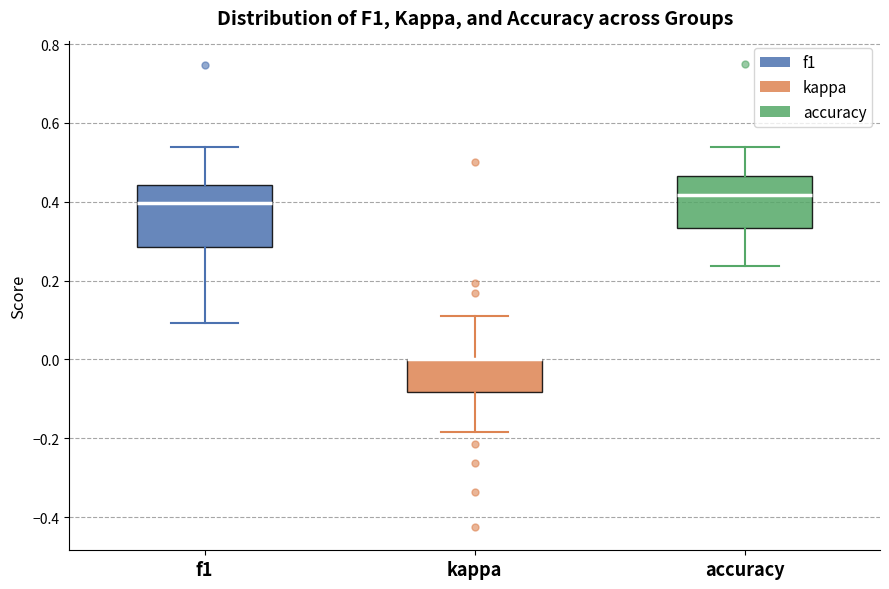

Reading left to right, transcribe this box plot: for each box, give where its median line is, the range the box spans, and where its two whiskers end, as read against the y-axis. The values are not printed on the chart, so give them approximately, as read against the axis.

f1: median 0.40, box 0.28 to 0.44, whiskers 0.10 to 0.54
kappa: median 0.00 (drawn on the box's upper edge), box -0.08 to 0.00, whiskers -0.18 to 0.10
accuracy: median 0.42, box 0.34 to 0.46, whiskers 0.24 to 0.54